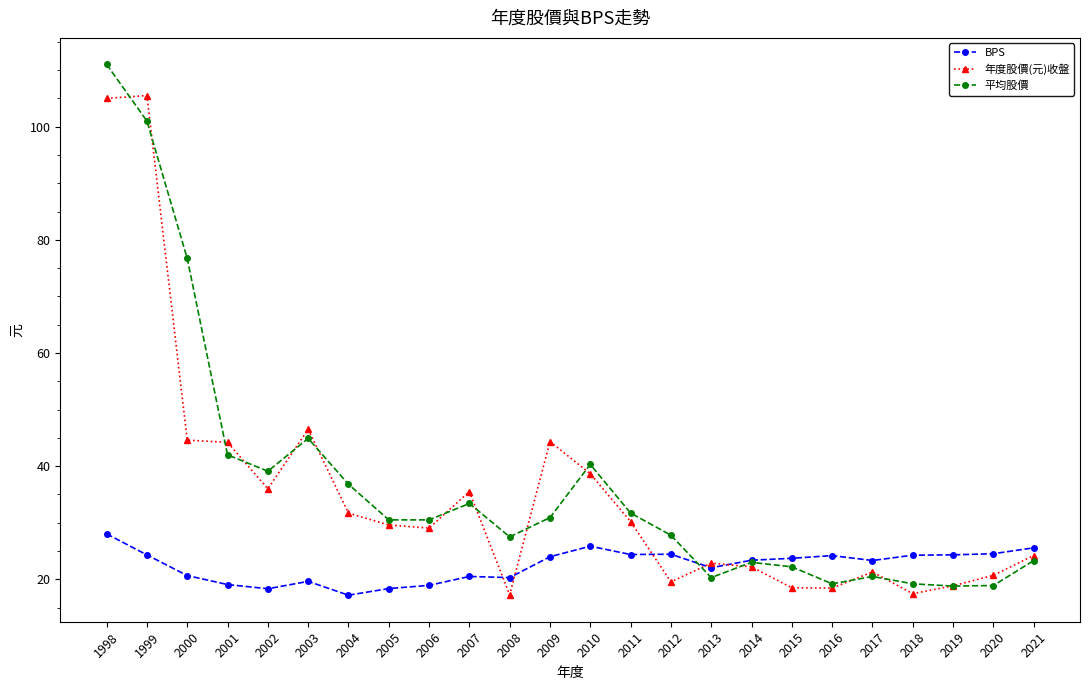

How many data points does each series have?

24